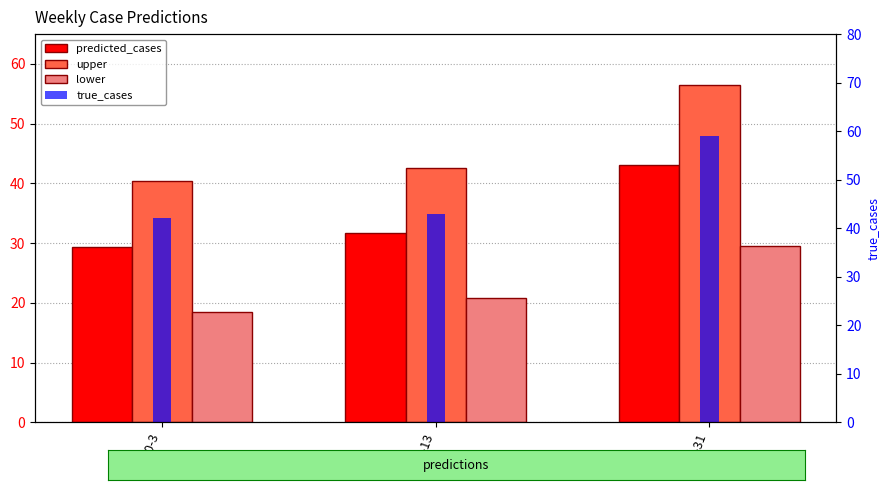

What value does the upper series have at 2020-31?

56.5